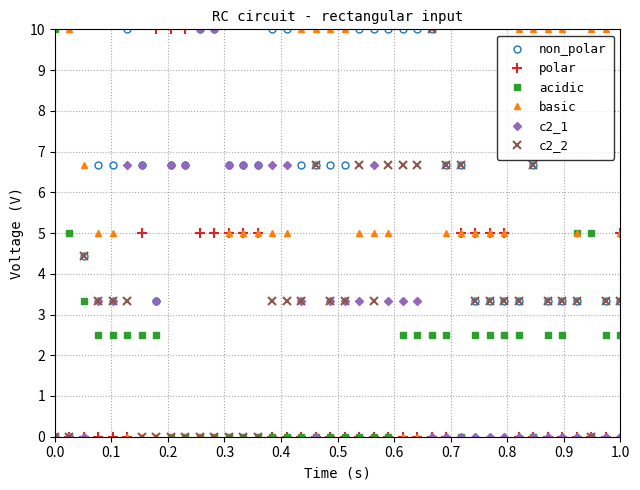

How many distinct data groups are displayed?

6